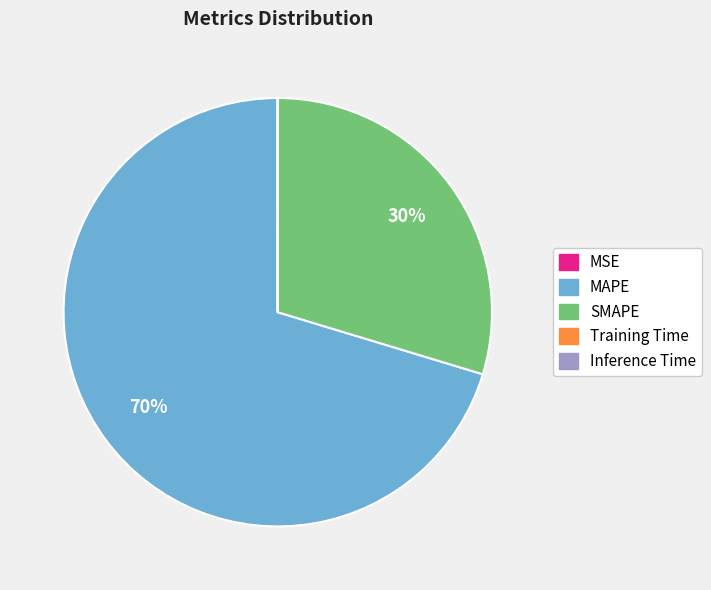

Which slice represents more than half of the pie?

MAPE